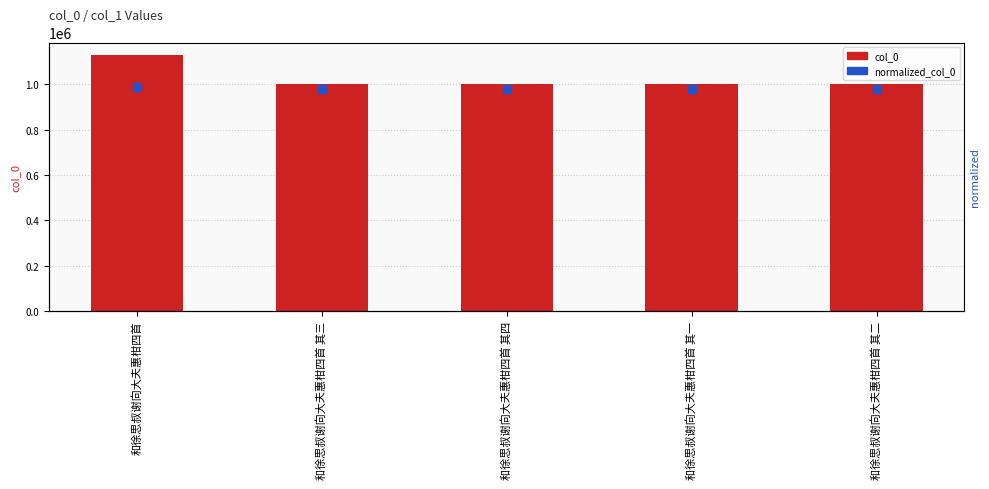

Which series contains the lowest Y value?

normalized_col_0